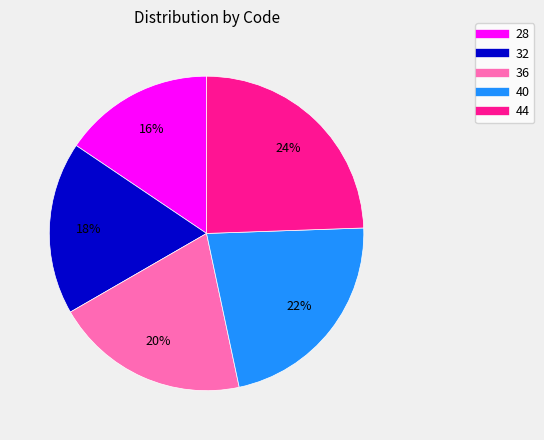

Does 40 account for over 50% of the chart?

No